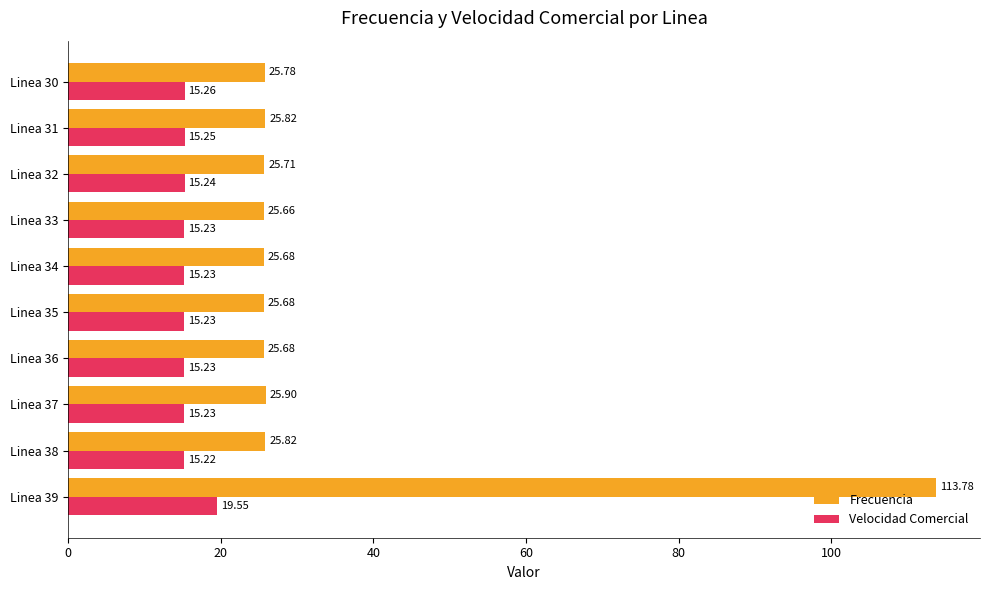

Is the value of Velocidad Comercial at Linea 39 greater than the value of Frecuencia at Linea 38?

No